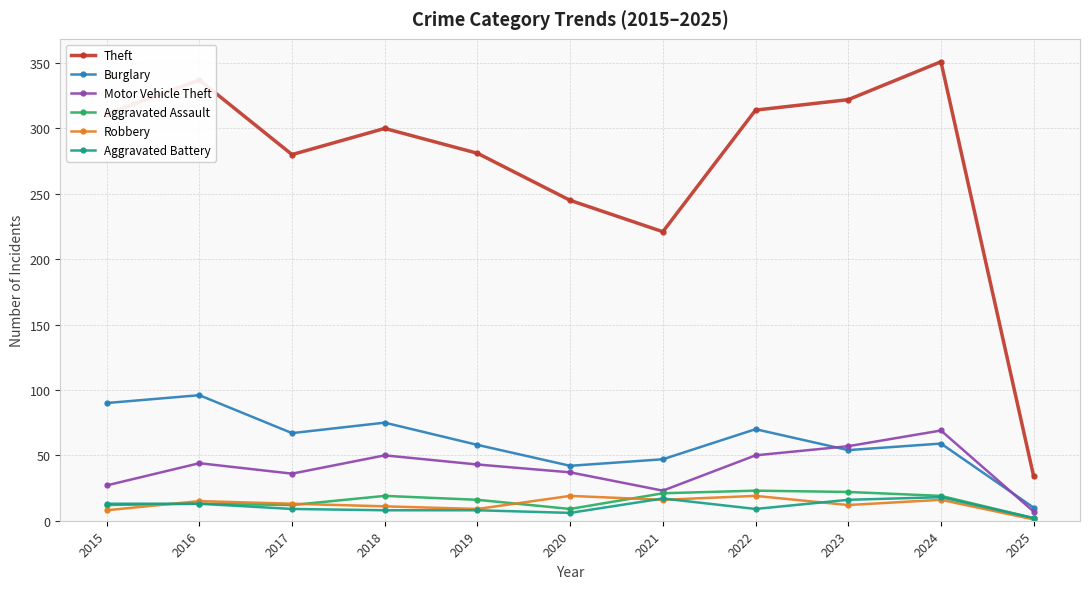

What is the difference between the second highest and minimum values in the Theft series?

303